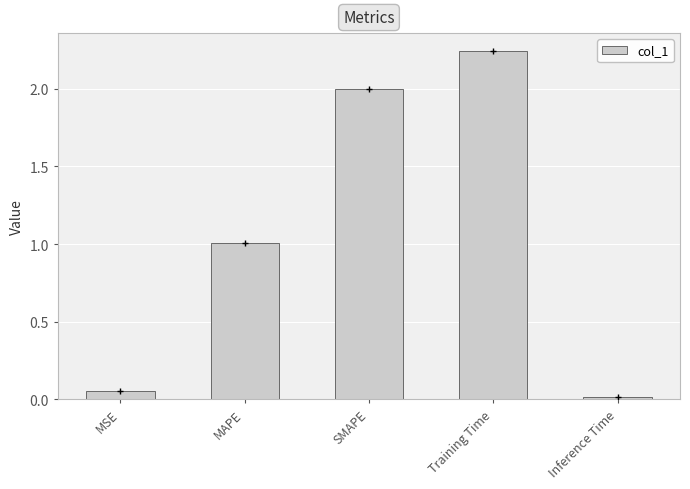

What is the change in value from SMAPE to Inference Time?

-2.0